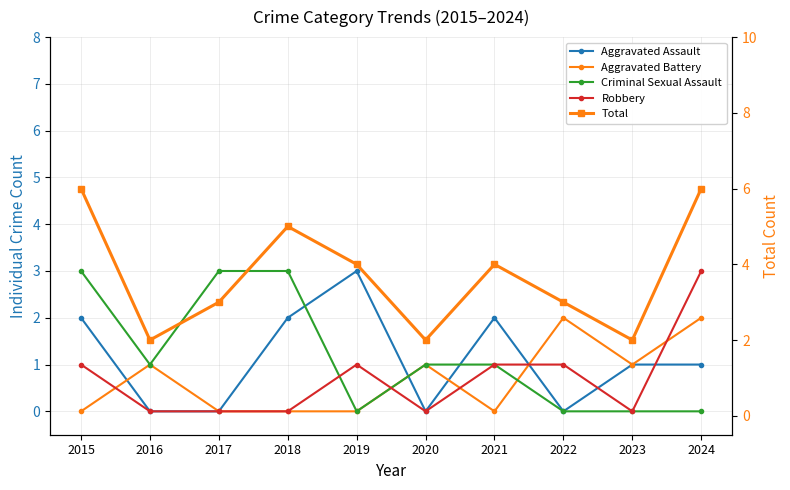

Does the chart have visible grid lines?

Yes